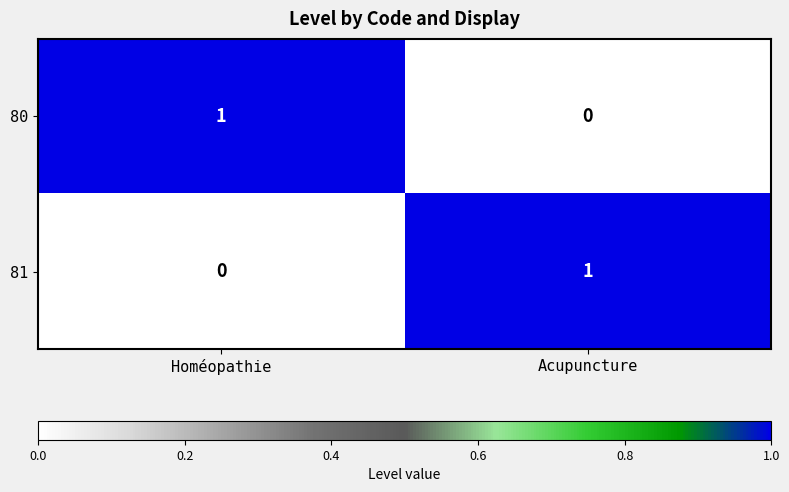

The 81 series shows 1 at Acupuncture. True or false?

True